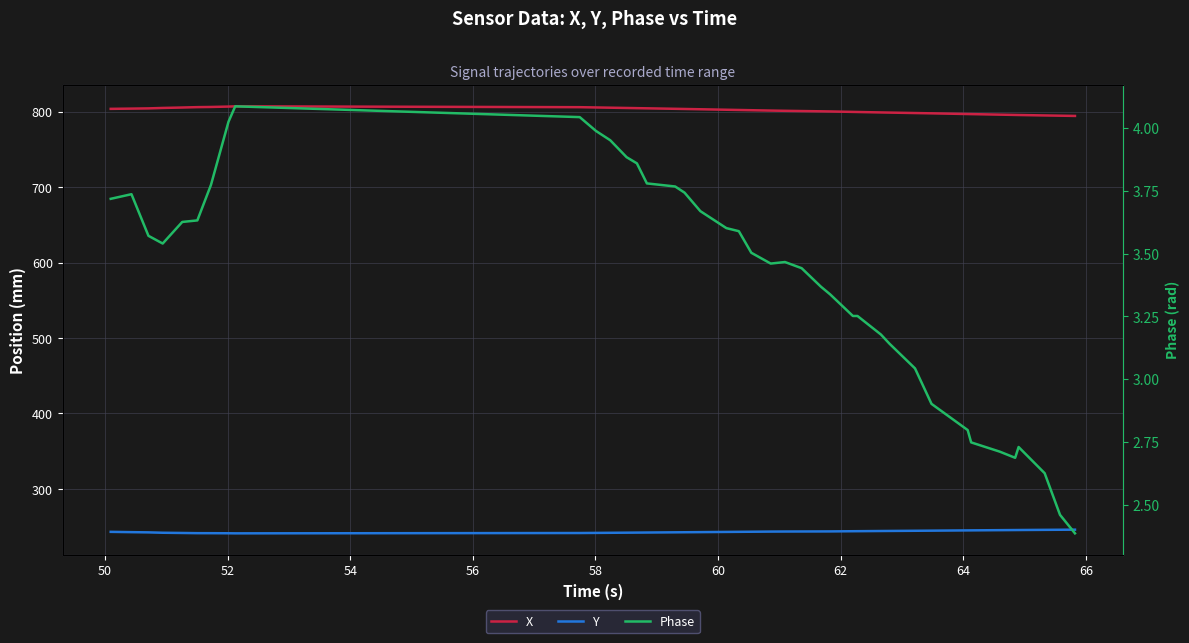

True or false: Phase and X cross at least once.

False